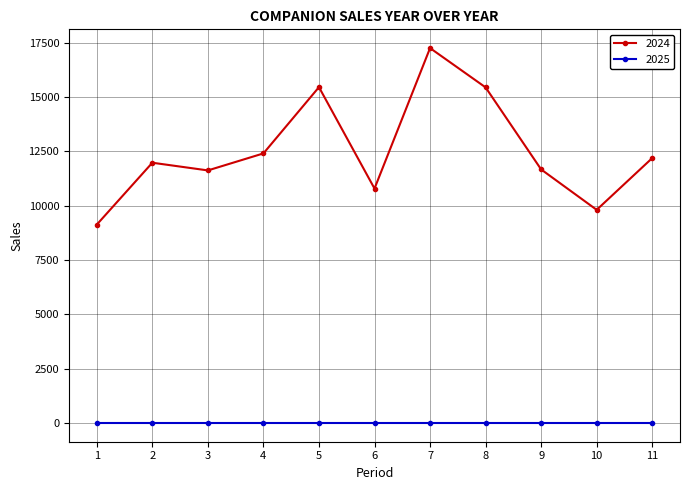

The value of 2025 at 4 is 0. True or false?

True